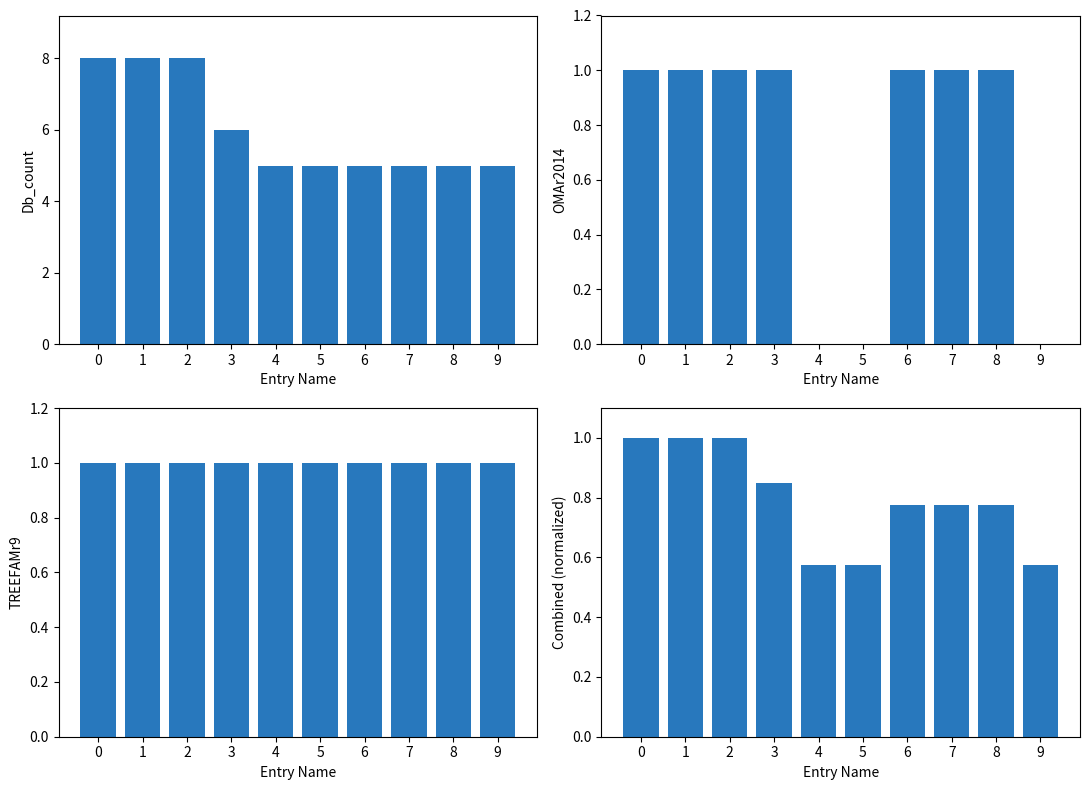

Reading left to right, extract all data points from this chart.

Db_count: 8.0	8.0	8.0	6.0	5.0	5.0	5.0	5.0	5.0	5.0
OMAr2014: 1.0	1.0	1.0	1.0	0.0	0.0	1.0	1.0	1.0	0.0
TREEFAMr9: 1.0	1.0	1.0	1.0	1.0	1.0	1.0	1.0	1.0	1.0
Combined: 1.0	1.0	1.0	0.8	0.6	0.6	0.8	0.8	0.8	0.6